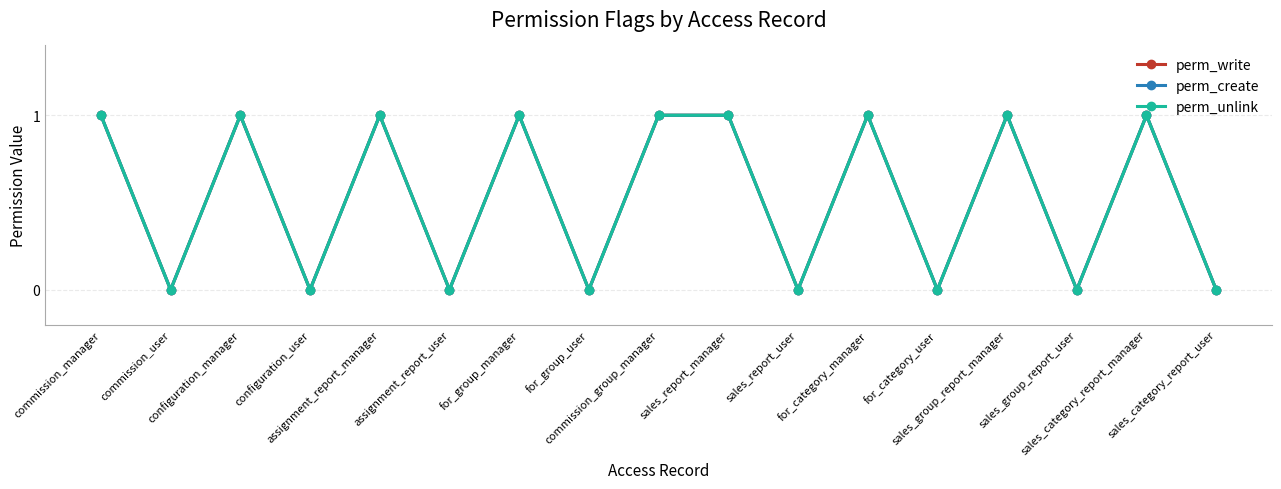

Is this an area chart (filled region under the line)?

No